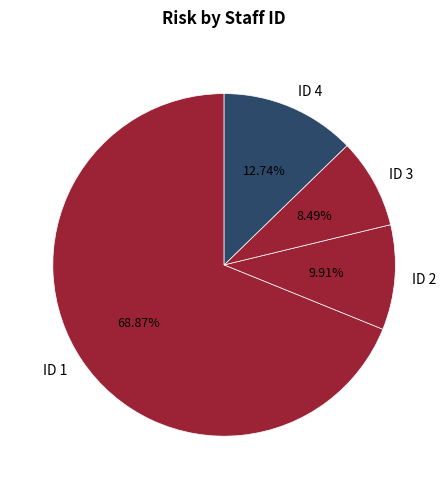

Between ID 2 and ID 4, which is larger?

ID 4